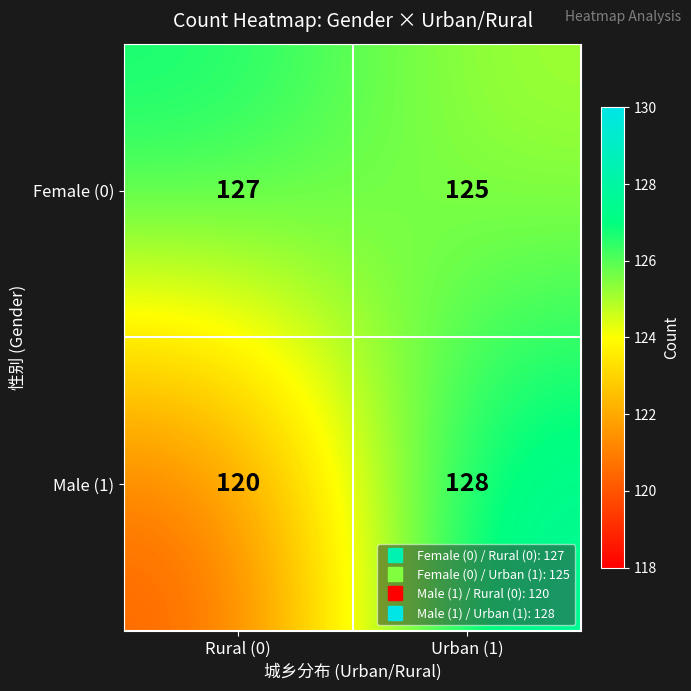

Which category has the lowest value across all series?

Rural (0)